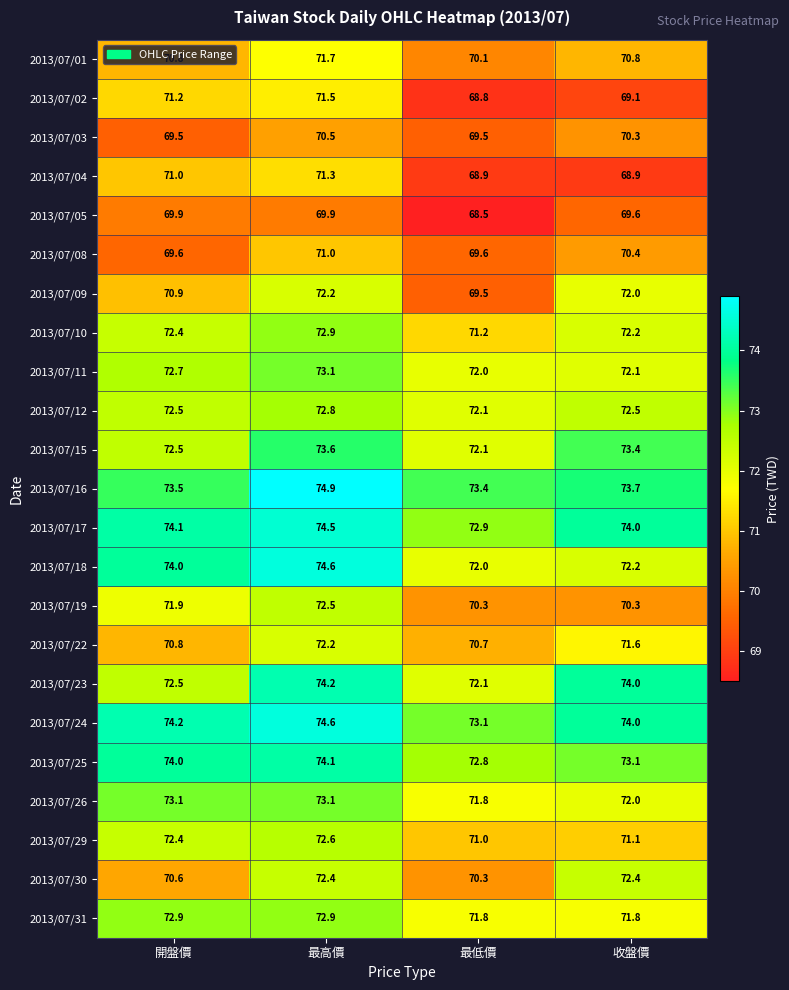

What is the minimum value for 2013/07/05?

68.5